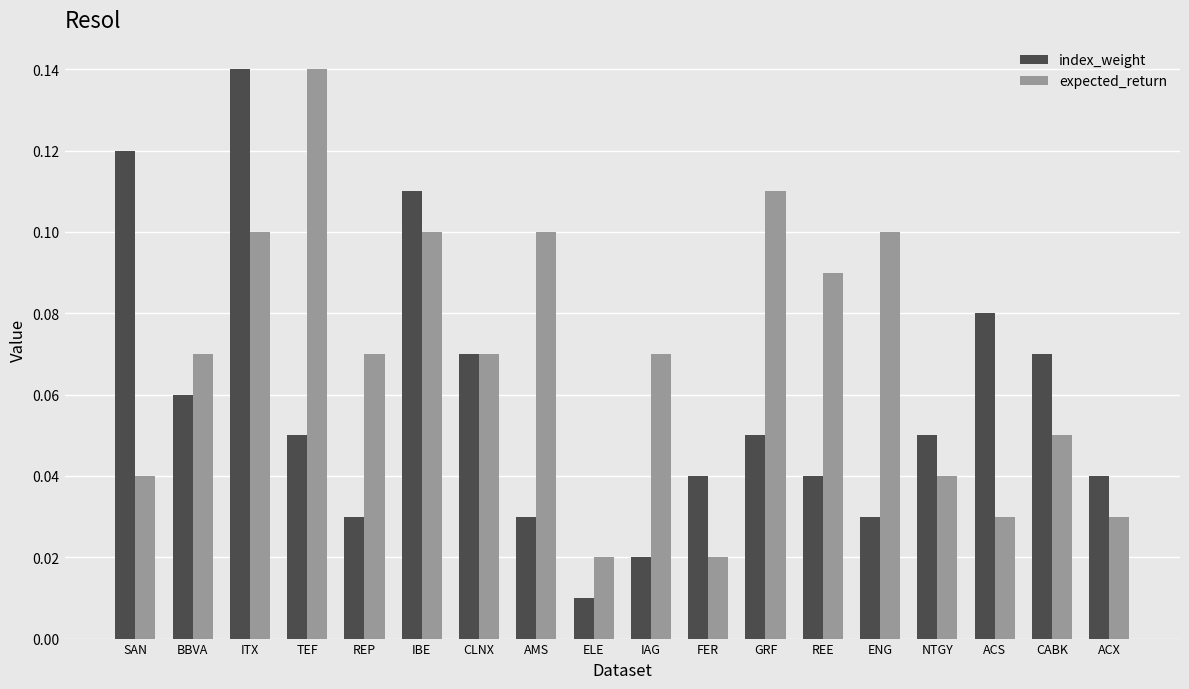

At how many categories does at least one series exceed 0?

18